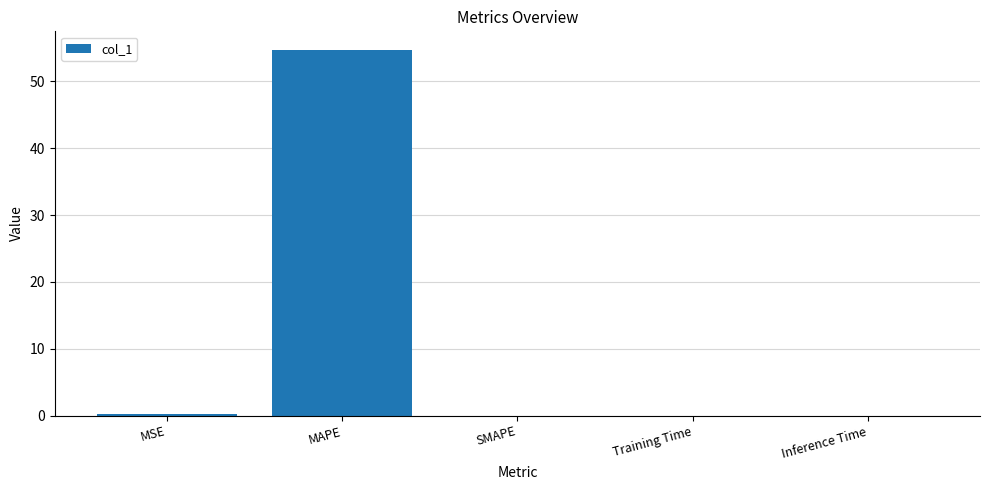

What is the change in value from MAPE to Training Time?

-54.8